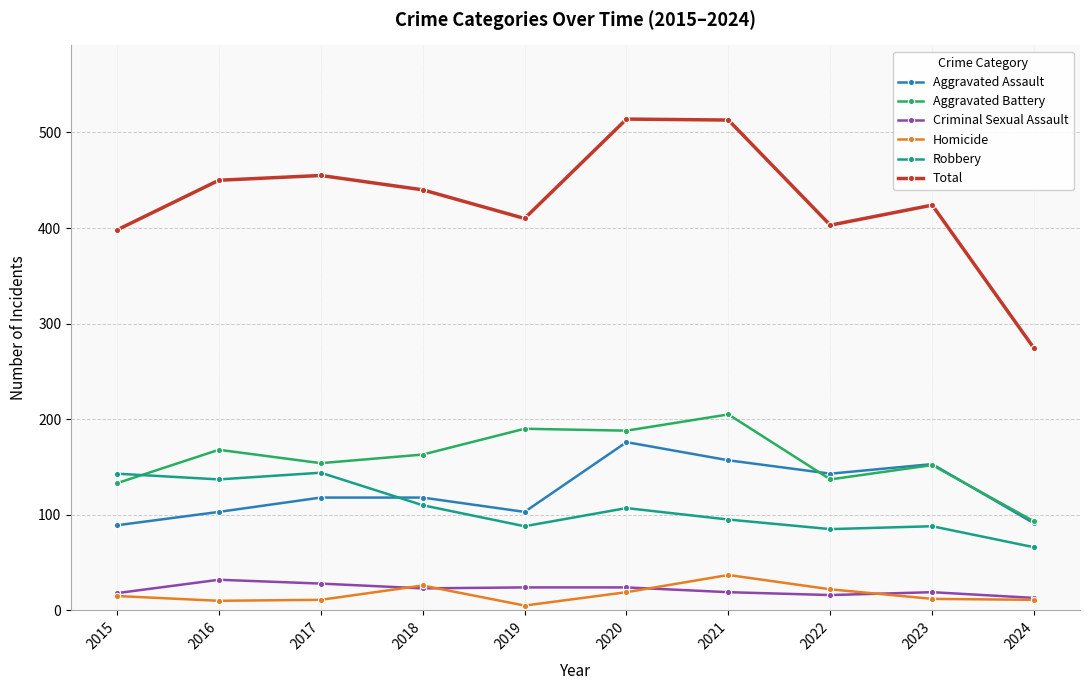

What is the difference between the maximum and minimum values in the Homicide series?

32